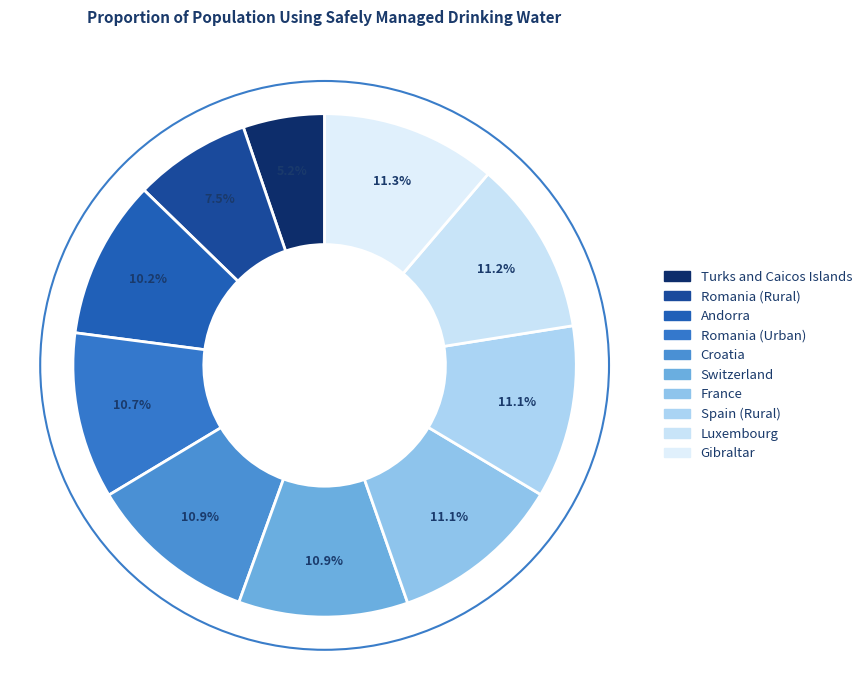

What percentage is the Turks and Caicos Islands slice, to the nearest percent?

5%